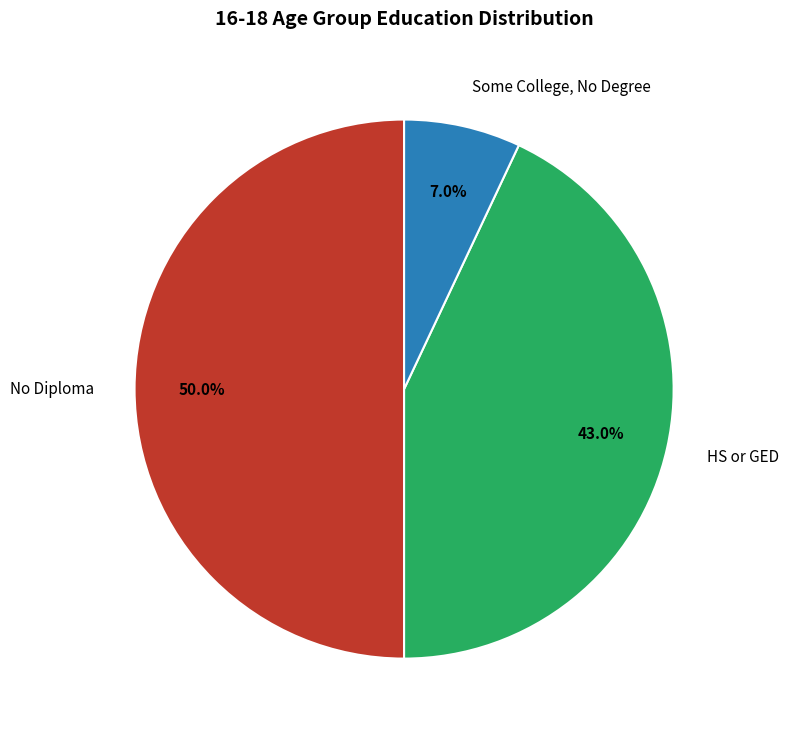

Is Some College, No Degree the majority of the pie?

No